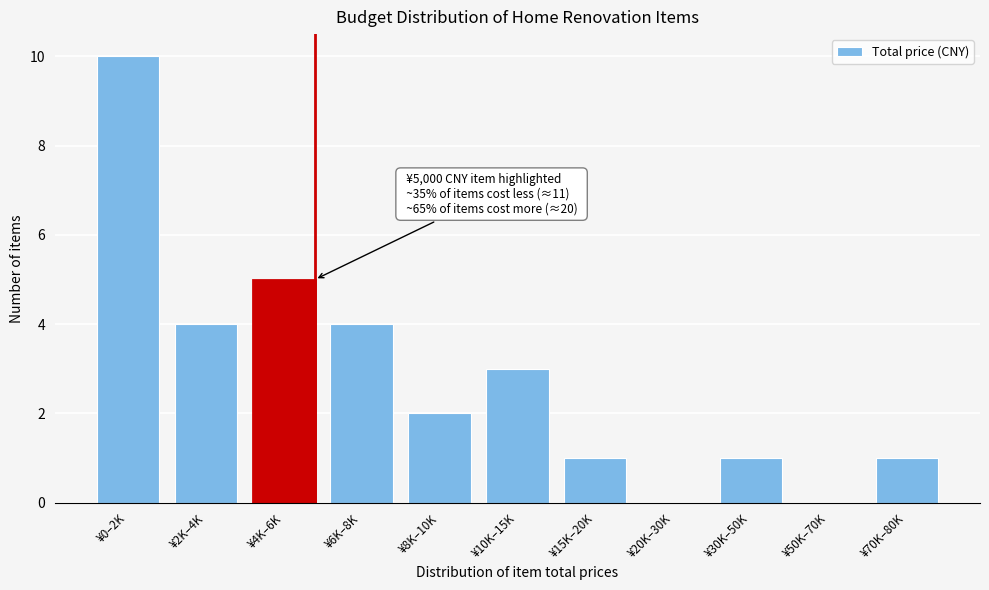

Reading left to right, extract all data points from this chart.

¥0–2K=10	¥2K–4K=4	¥4K–6K=5	¥6K–8K=4	¥8K–10K=2	¥10K–15K=3	¥15K–20K=1	¥20K–30K=0	¥30K–50K=1	¥50K–70K=0	¥70K–80K=1